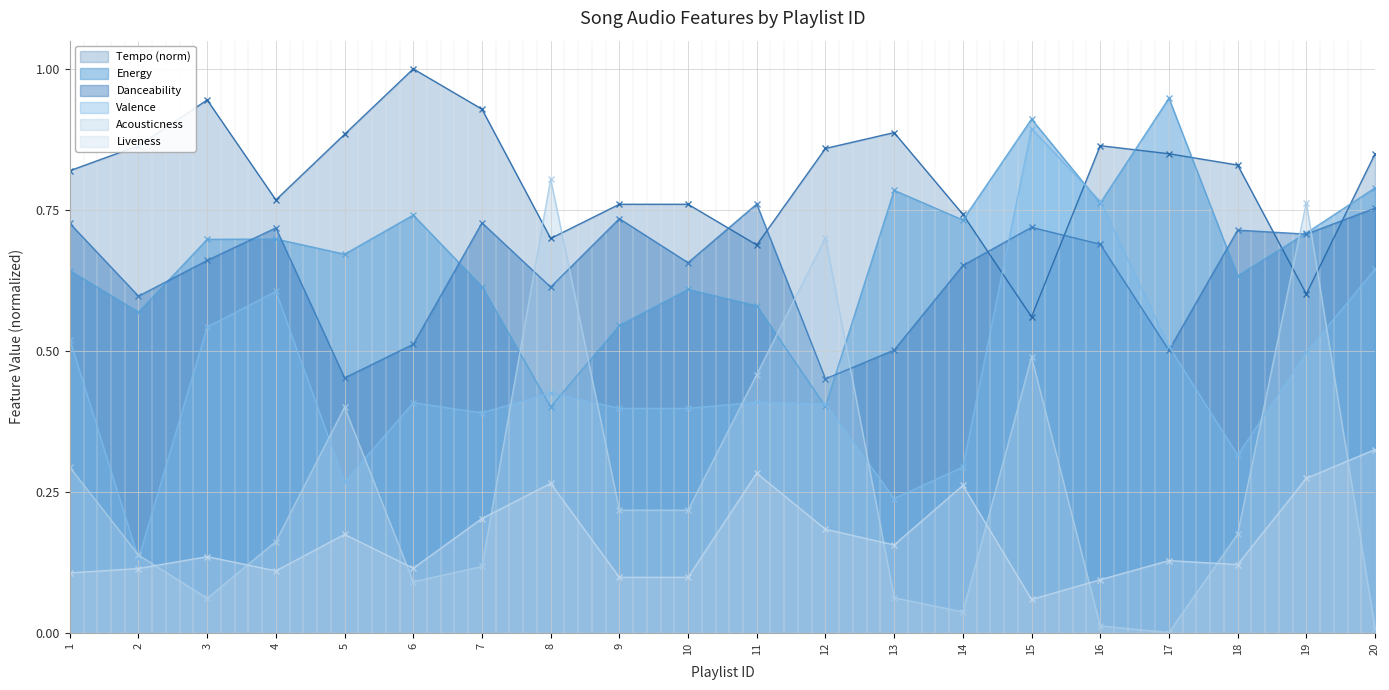

What is the difference between the maximum and minimum values in the tempo_norm series?

0.4